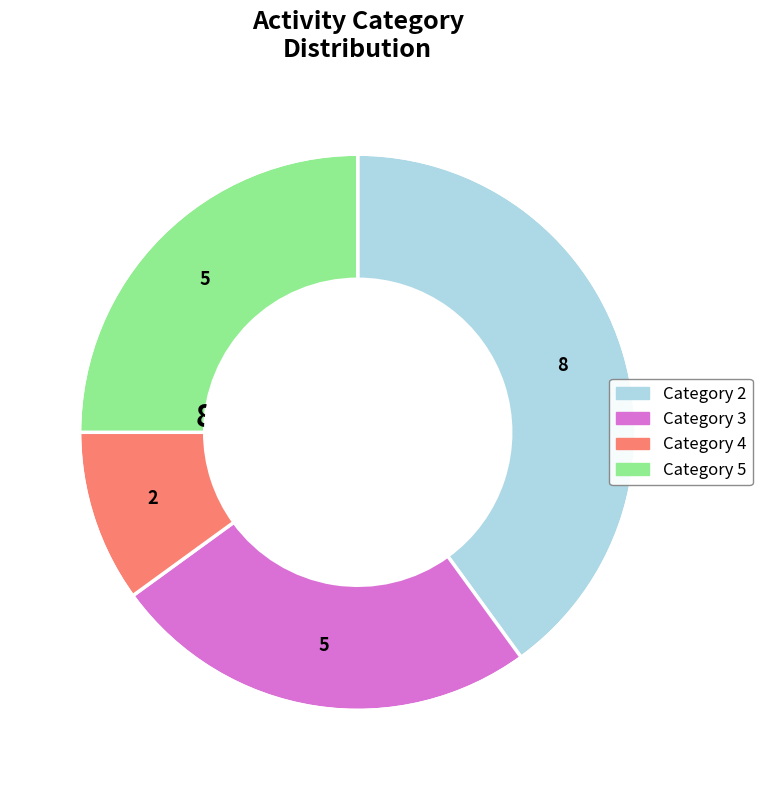

Is there any slice that represents more than half of the pie?

No